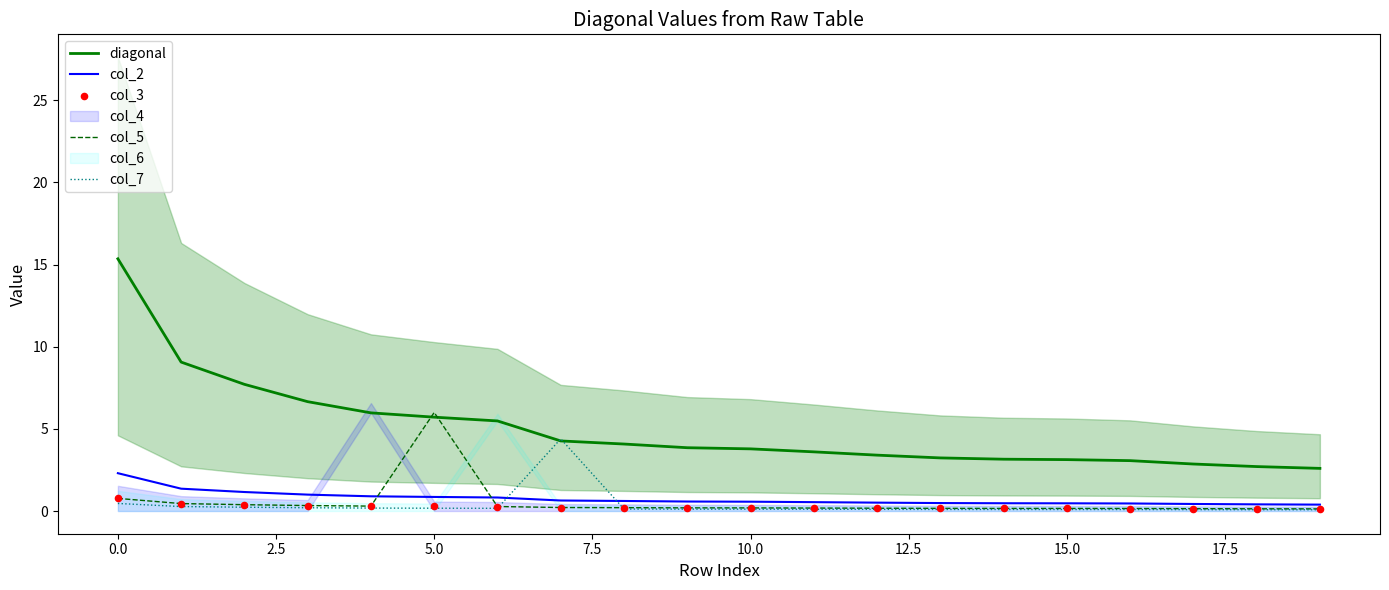

What is the total value across all series at 13?

4.1